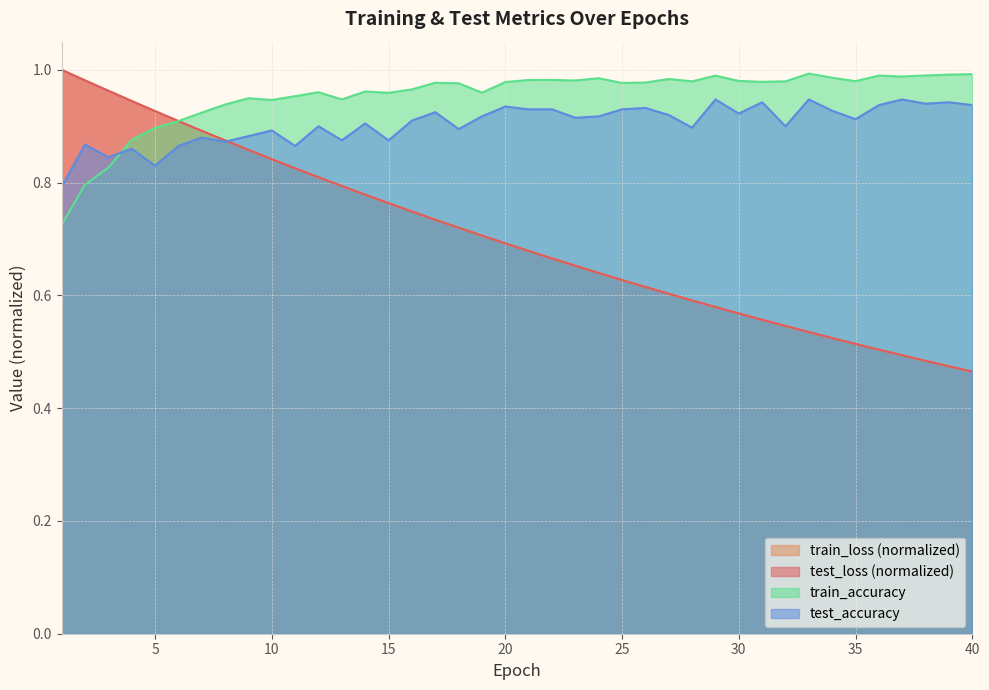

What is the value of the test_accuracy point at the 31st from the left?

0.9